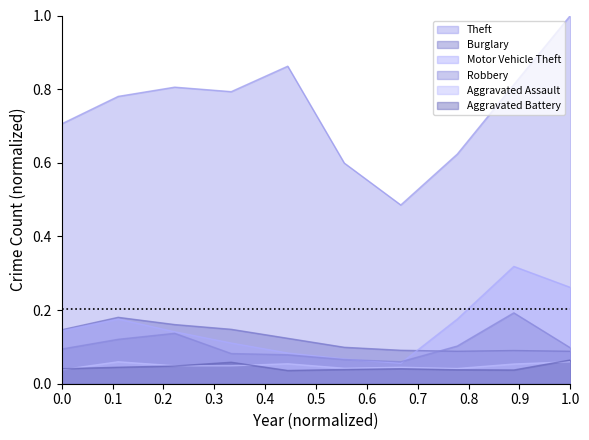

At 2018, list the series in order from smallest to largest.

Aggravated Assault, Aggravated Battery, Robbery, Motor Vehicle Theft, Burglary, Theft